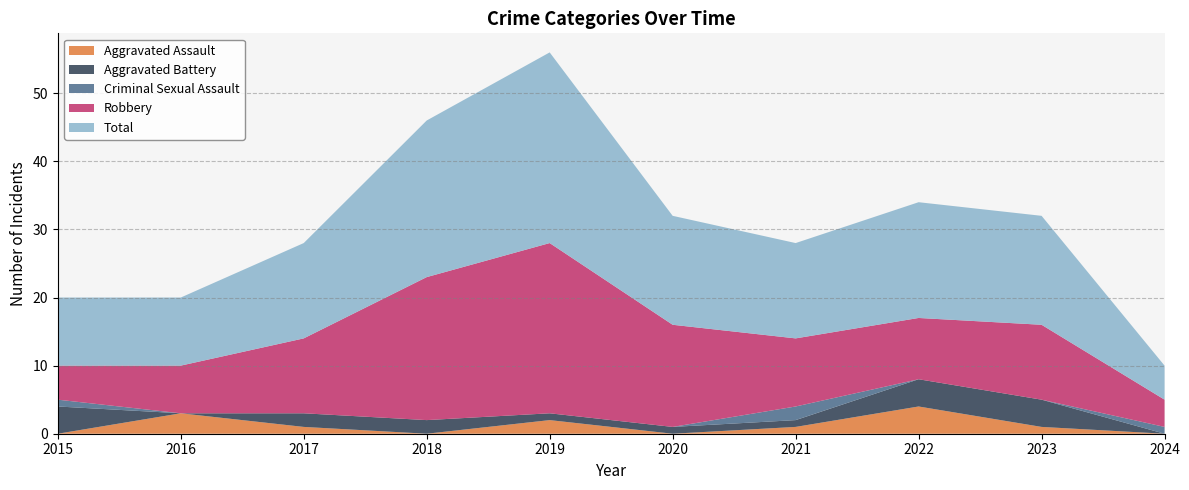

At which label is Total closest to 16?

2020